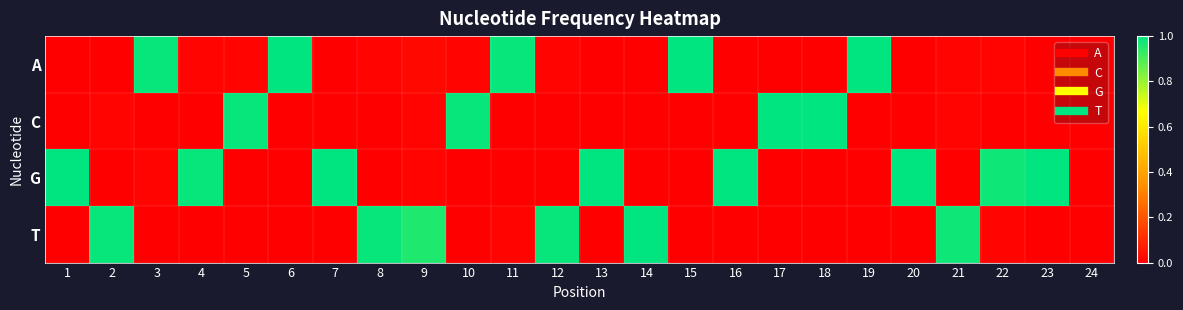

Rank the series by their average value, from highest to lowest.

G, T, A, C